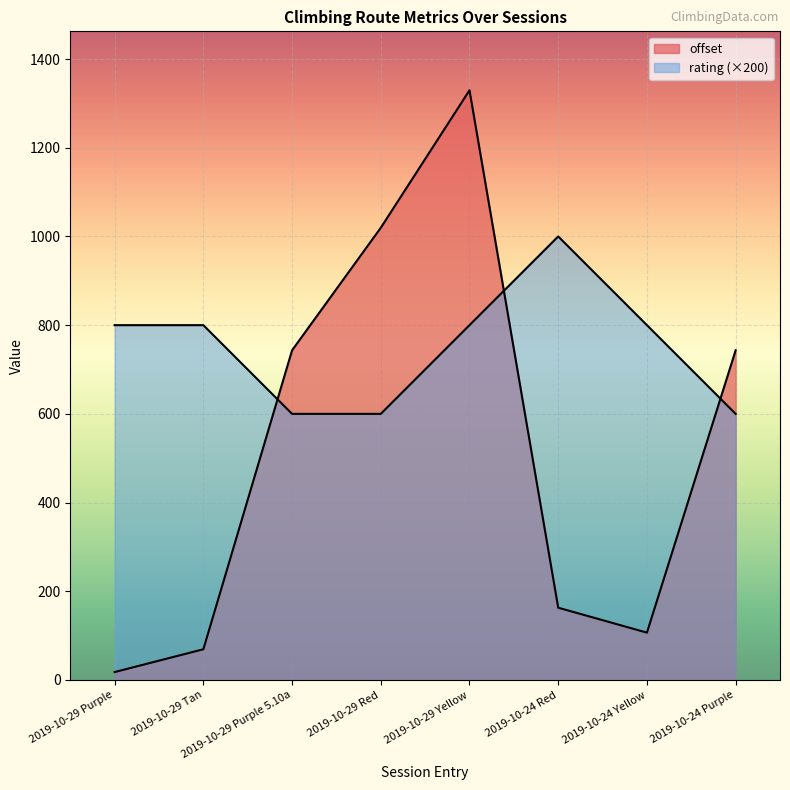

At which category is the sum across all series the highest?

2019-10-29 Yellow